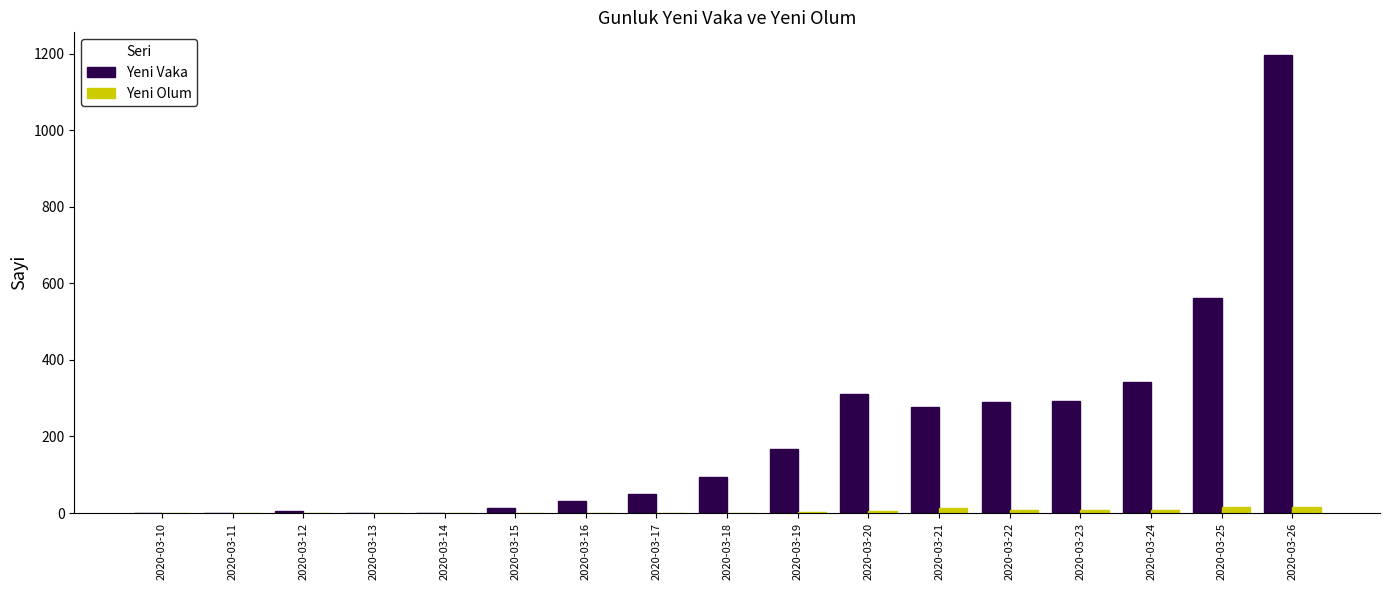

Which label corresponds to the largest value in the chart?

2020-03-26